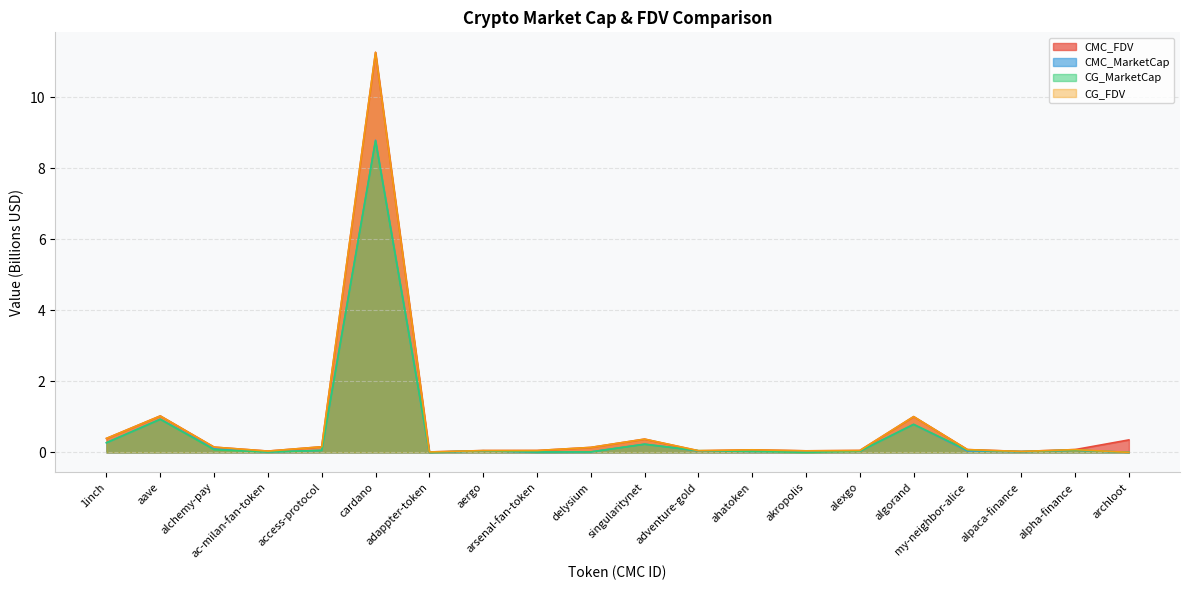

What is the sum of all CMC_MarketCap values?

11.5